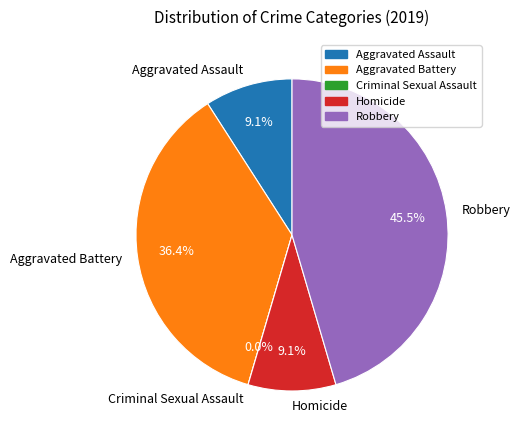

Does any single category account for the majority?

No